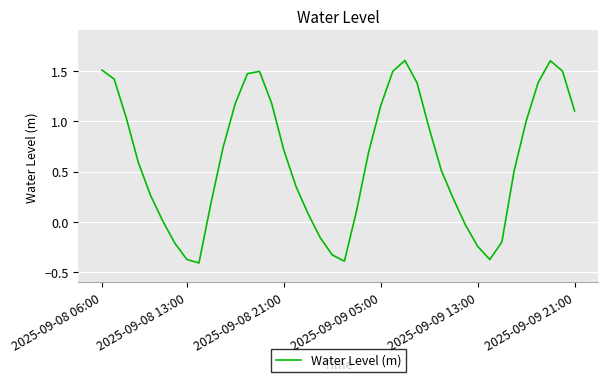

What is the difference between the maximum and minimum values?

2.0